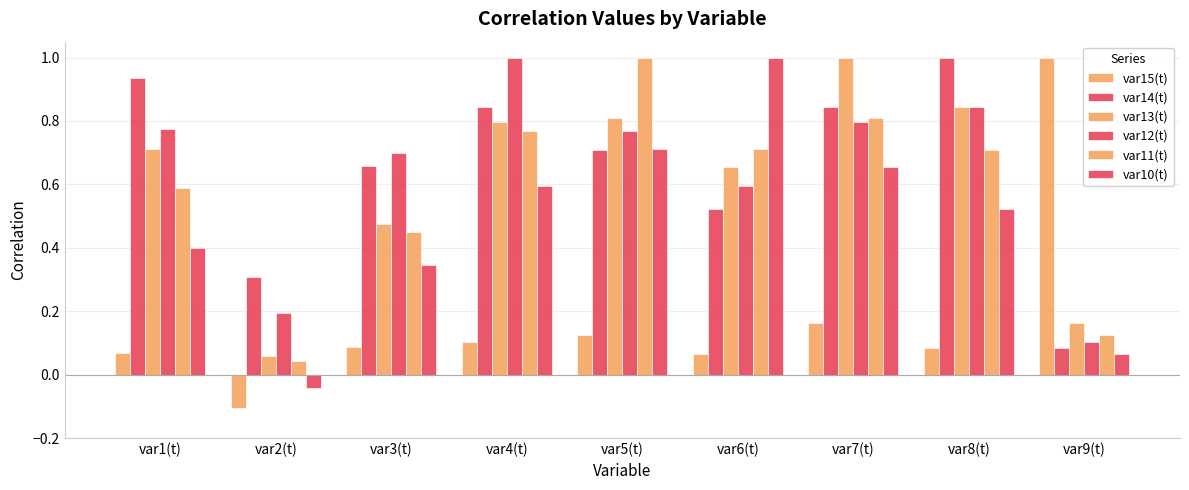

List the labels in order of var11(t) value, smallest first.

var2(t), var9(t), var3(t), var1(t), var8(t), var6(t), var4(t), var7(t), var5(t)